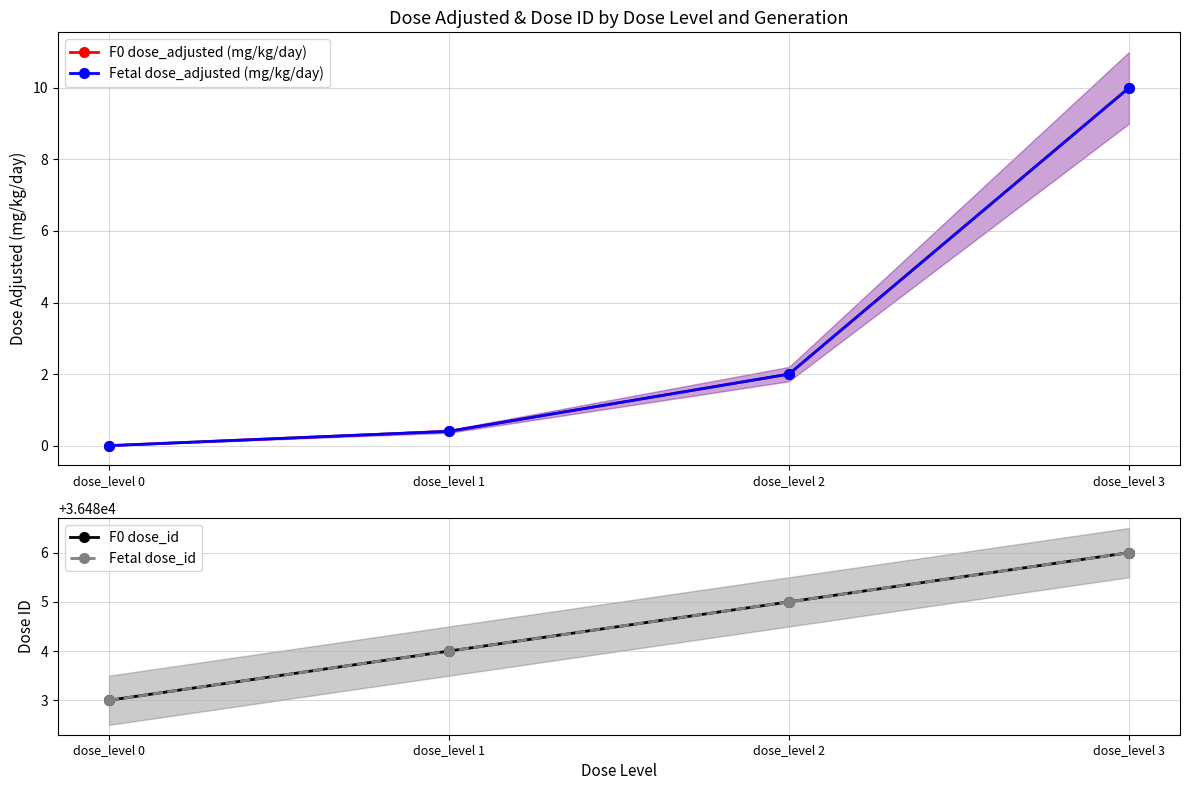

Where does the F0 dose_adjusted (mg/kg/day) series first go above 2?

dose_level 3